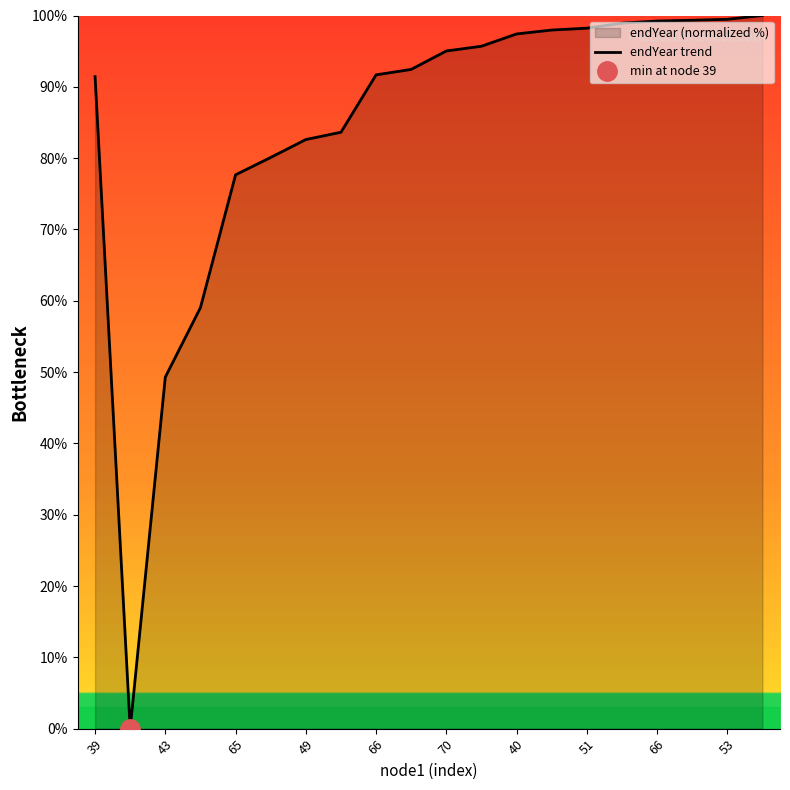

Does the chart have visible grid lines?

No